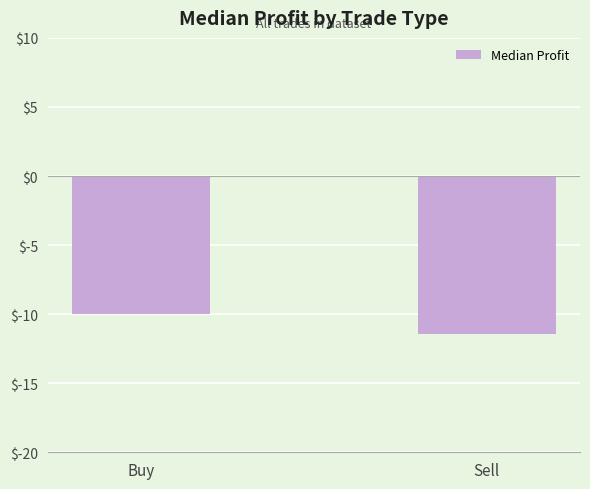

At which label is the value closest to -10?

Buy